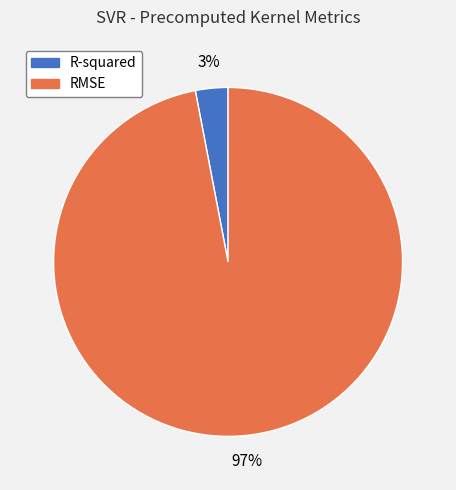

To the nearest percent, what is the average slice percentage?

50%